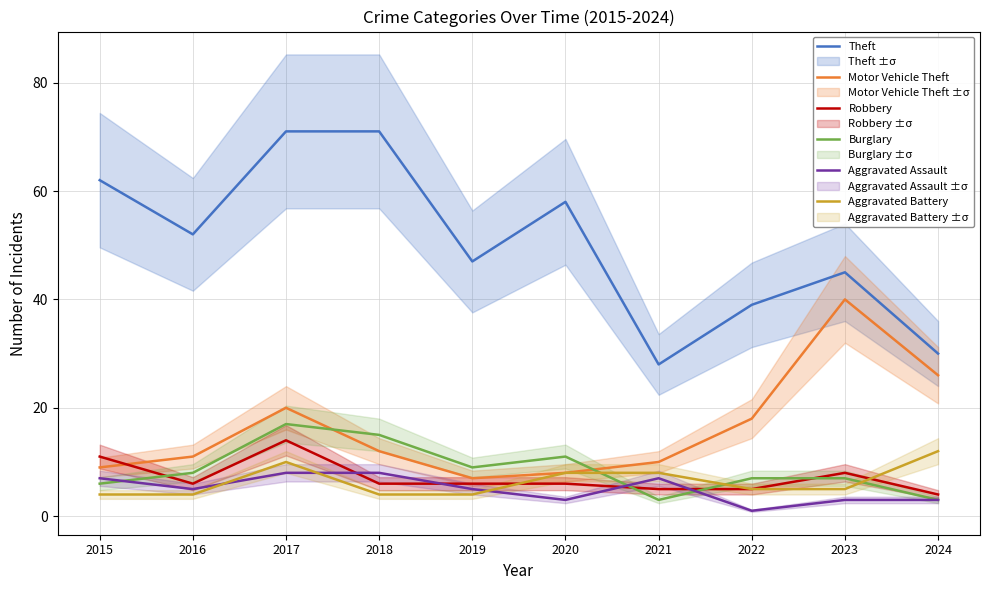

What is the lowest value of the Theft series?

28